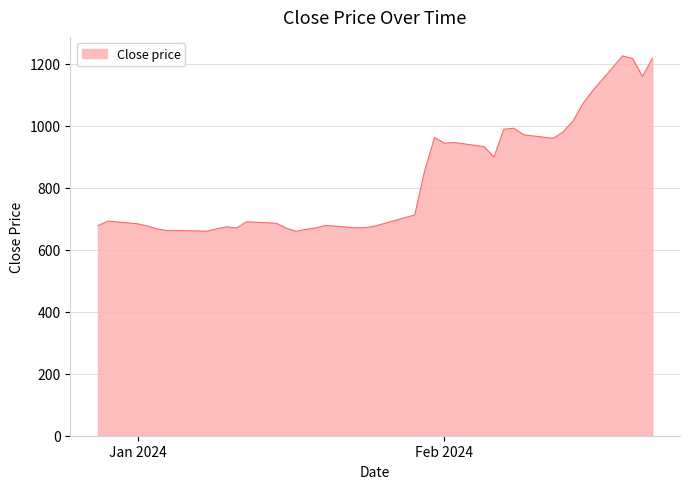

What is the greatest value displayed?

1224.7